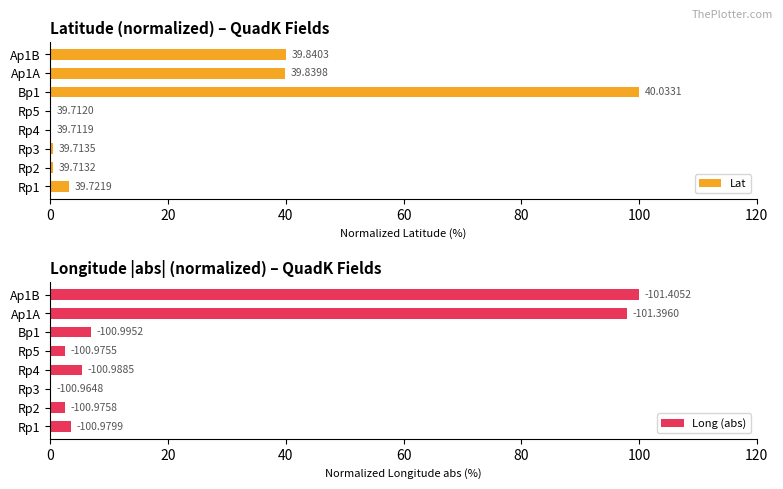

How many groups of bars are there?

8